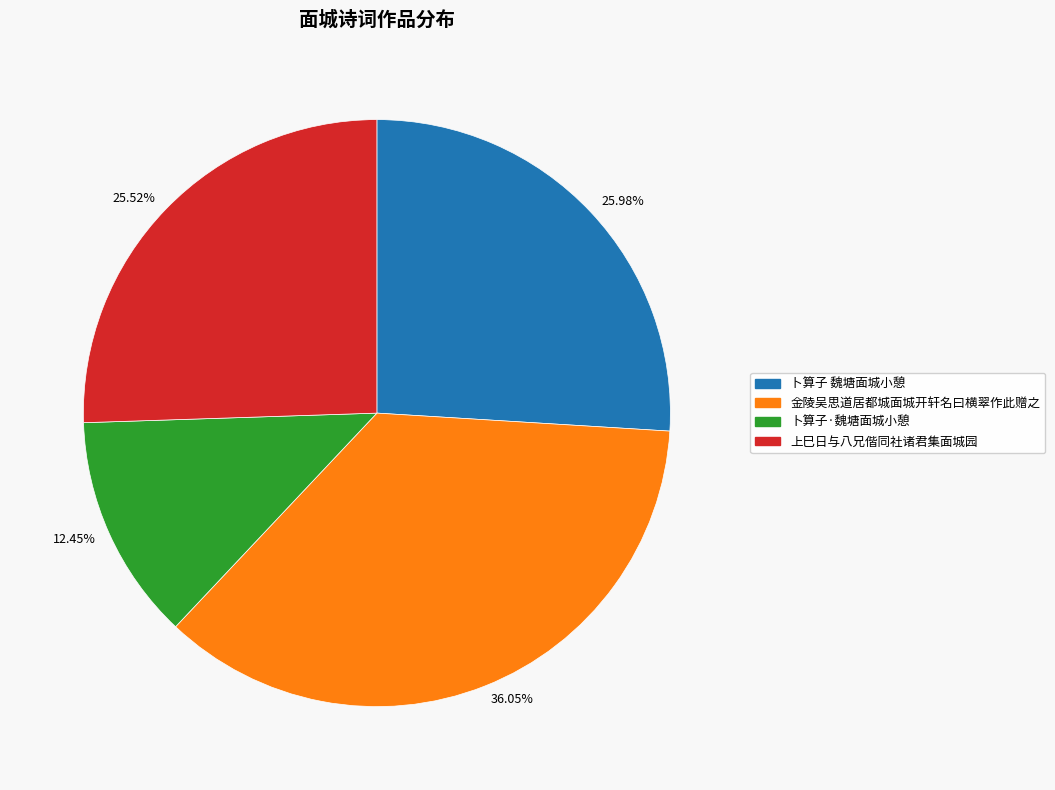

How many slices are in this pie chart?

4